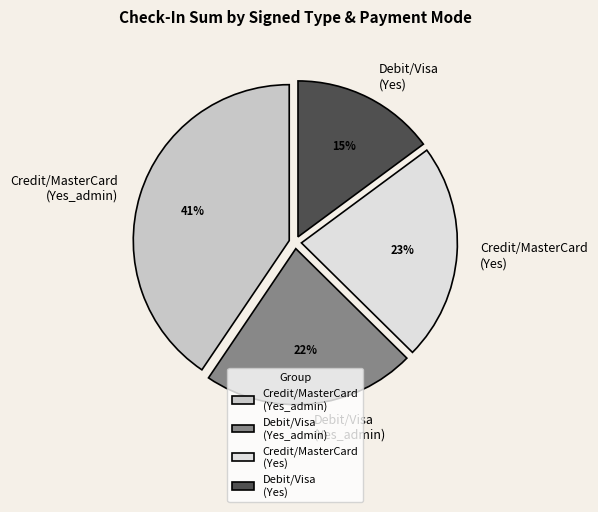

Combined, do Credit/MasterCard (Yes) and Credit/MasterCard (Yes_admin) account for over 50%?

Yes